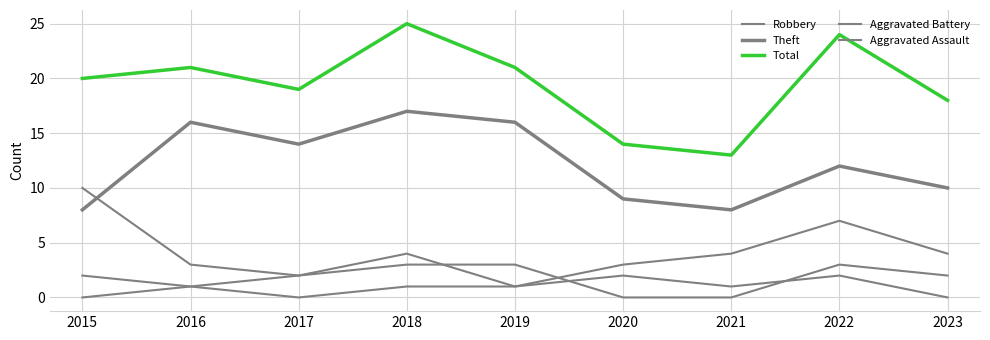

At which category is the sum across all series the highest?

2018